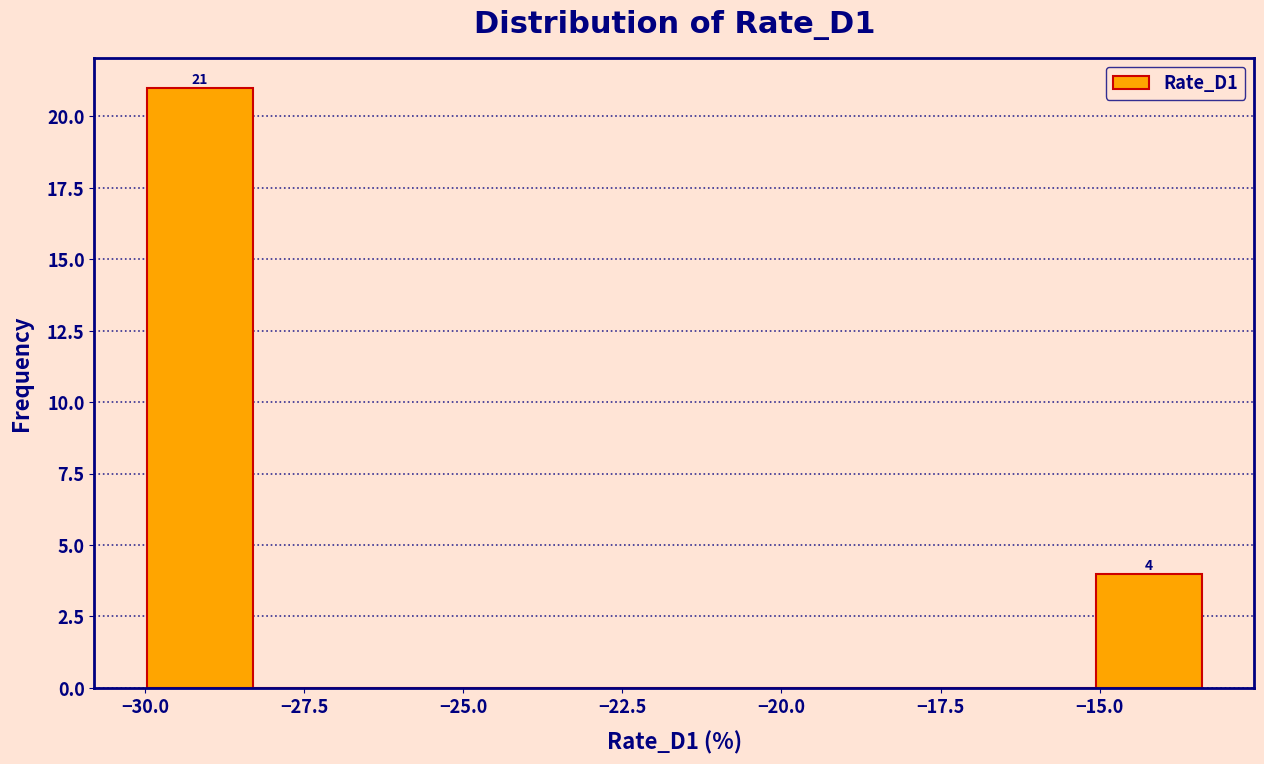

Read against the x-axis, roughly where is the centre of the tallest bar?

-29.0